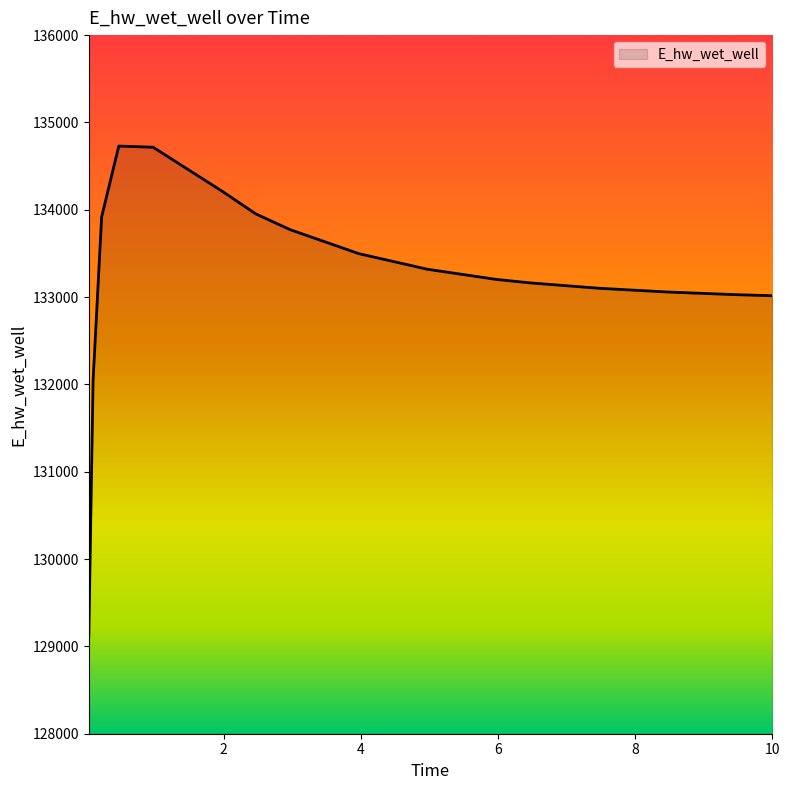

What is the maximum value shown in the chart?

134729.1